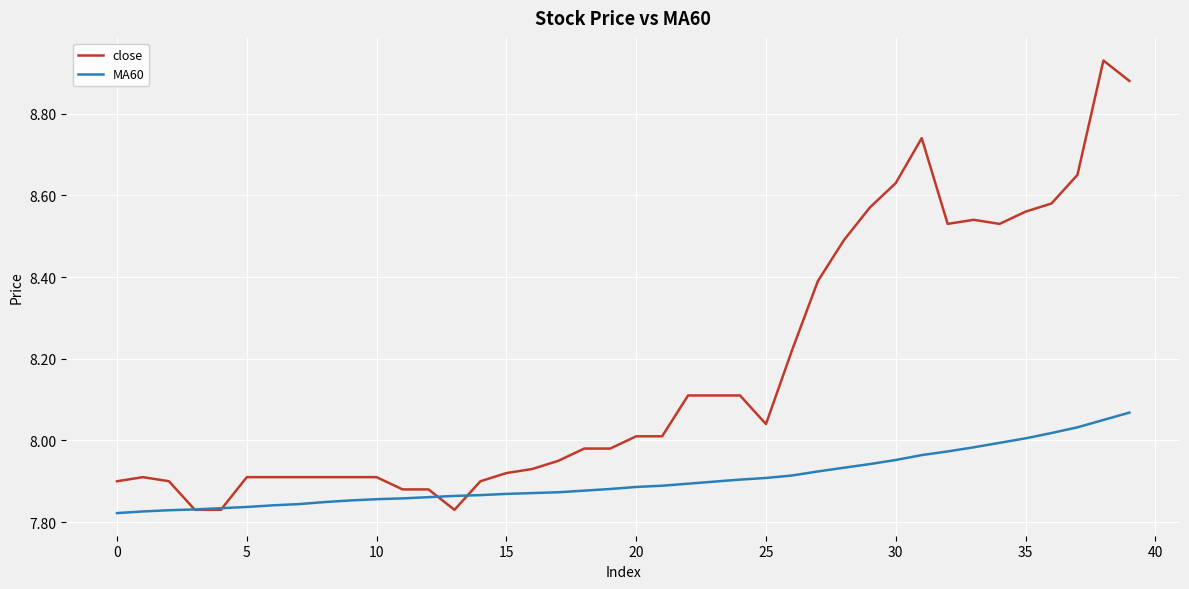

Rank the series by their average value, from highest to lowest.

close, MA60